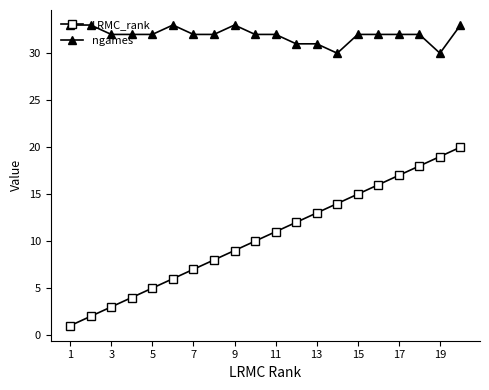

What is the maximum value for ngames?

33